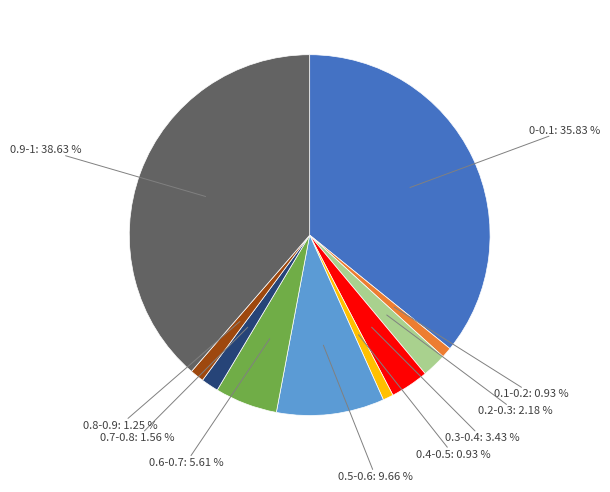

To the nearest percent, what percentage of the pie is 0.7-0.8?

2%